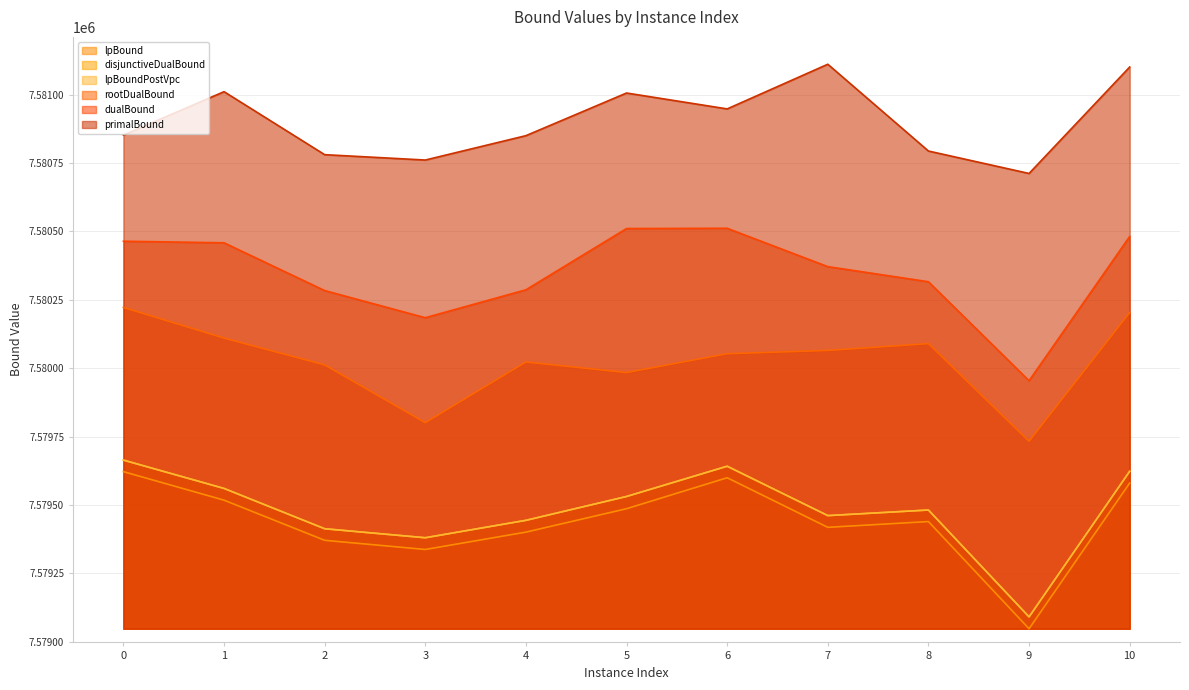

Which series has the largest total across all categories?

primalBound